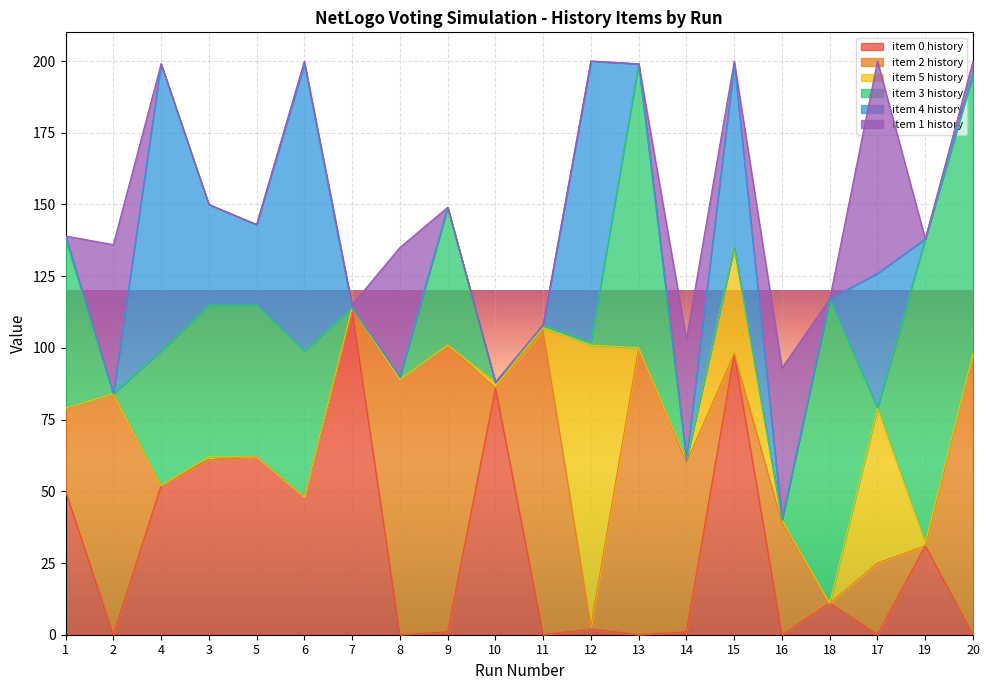

At which category does item 3 history reach its first local valley?

2